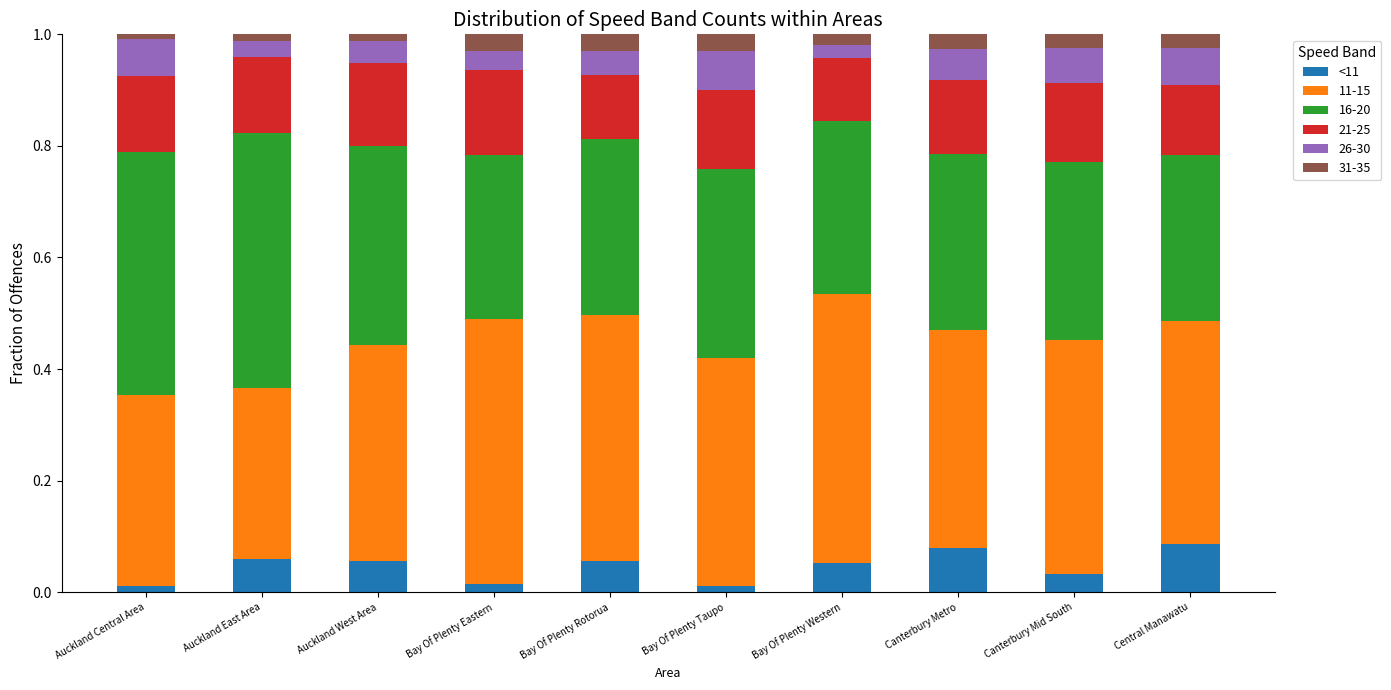

The value of <11 at Bay Of Plenty Taupo is 0.0. True or false?

True